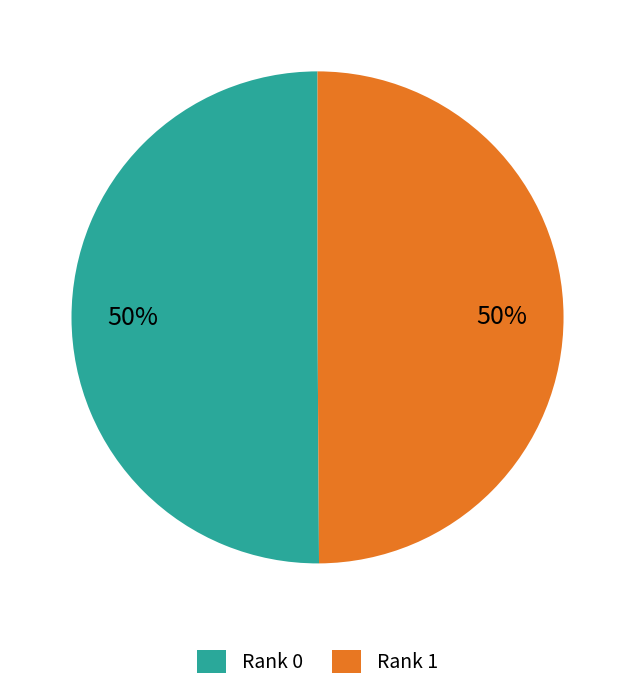

Is the sum of Rank 1 and Rank 0 greater than half?

Yes